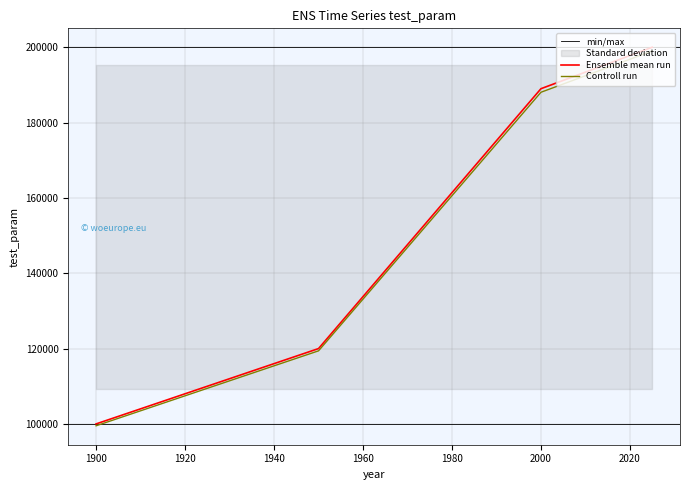

Approximately how many times larger is the value at 1950 compared to 2025?

0.6